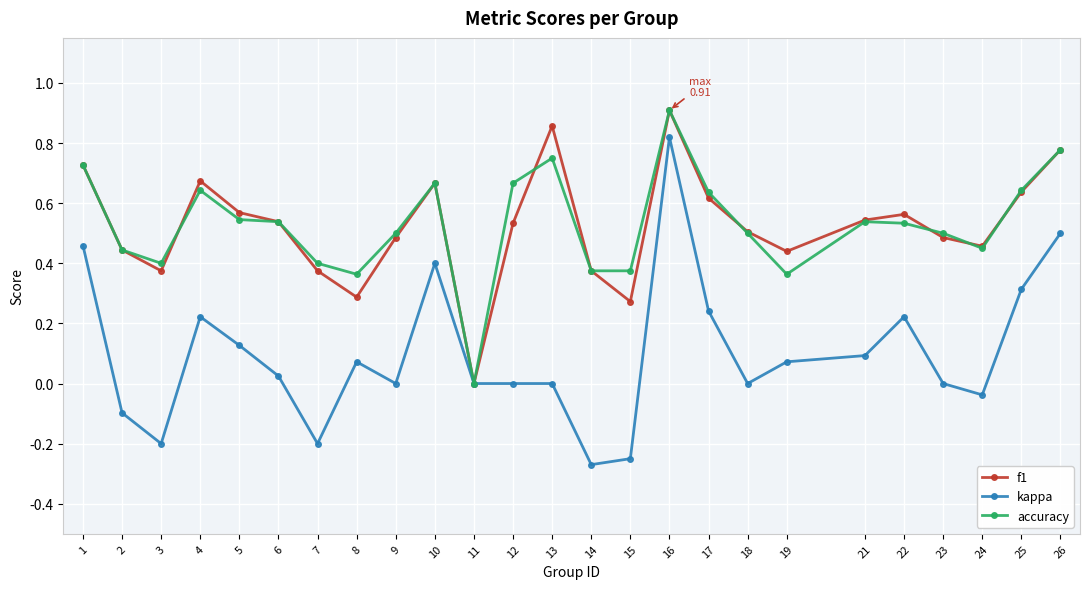

Is the value of accuracy at 3 greater than the value of kappa at 13?

Yes